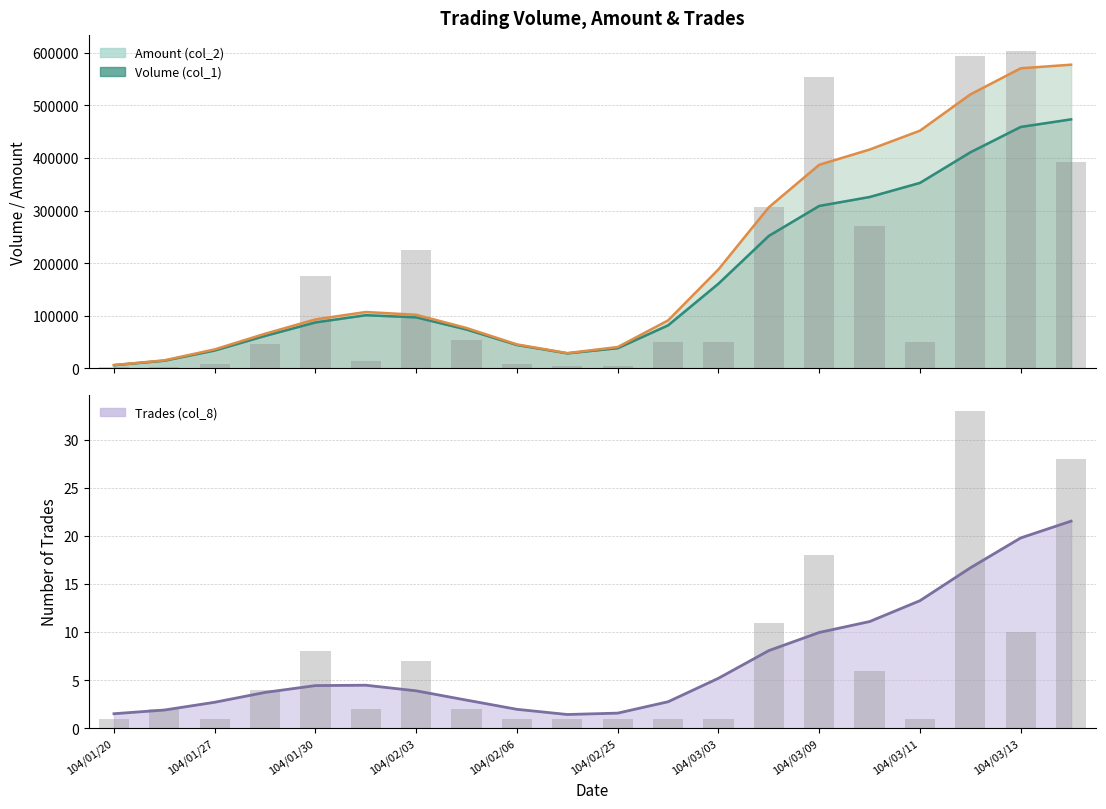

Reading left to right, list all the values displayed in this chart.

Volume (col_1): 2000	2000	8000	46000	176000	15000	226000	55000	8000	5000	5000	50000	50000	306000	553000	270000	50000	593000	603000	392000
Trades (col_8): 1	2	1	4	8	2	7	2	1	1	1	1	1	11	18	6	1	33	10	28